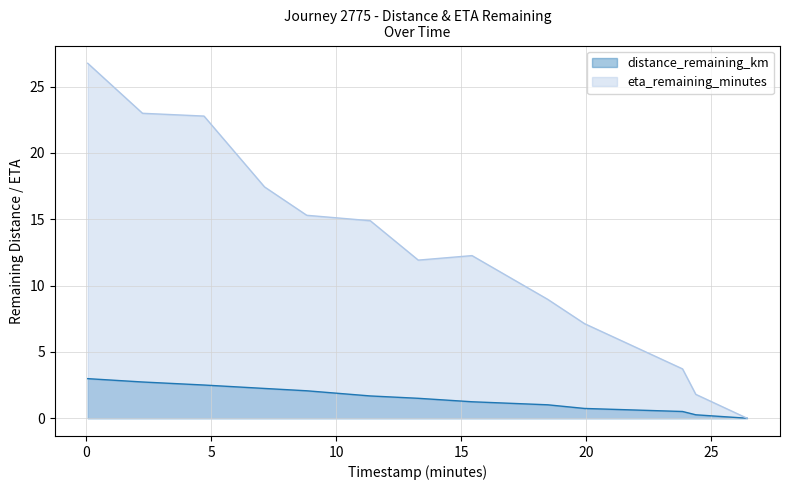

True or false: distance_remaining_km and eta_remaining_minutes intersect in this chart.

False